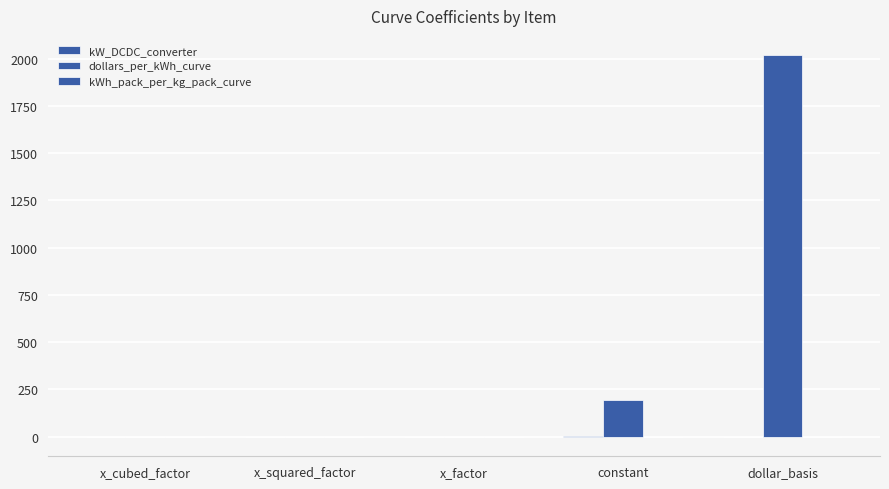

Which series has the largest total across all categories?

dollars_per_kWh_curve